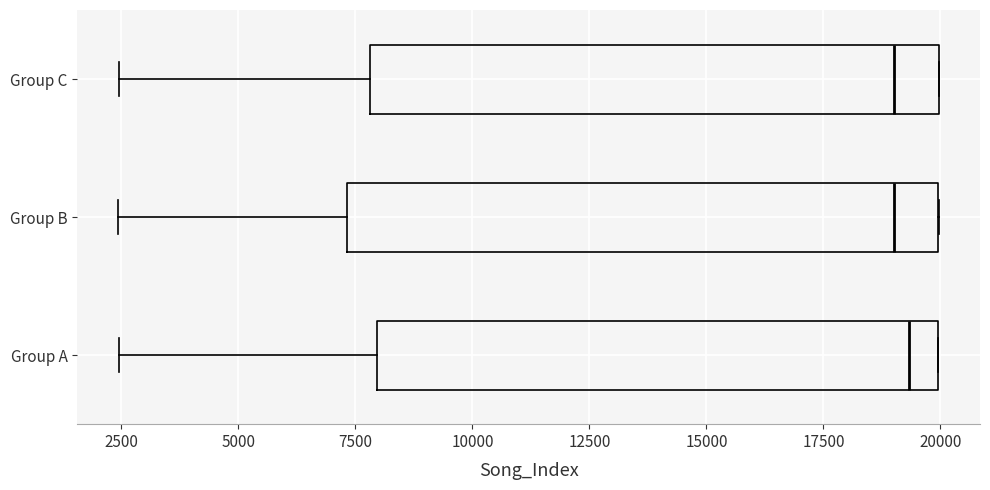

Reading bottom to top, read every box against the x-axis: the position of its median line, the range the box covers, and the ends of its whiskers. The values are not printed on the chart, so give them approximately, as read against the axis.

Group A: median 19500, box 8000 to 20000, whiskers 2500 to 20000
Group B: median 19000, box 7500 to 20000, whiskers 2500 to 20000
Group C: median 19000, box 8000 to 20000, whiskers 2500 to 20000